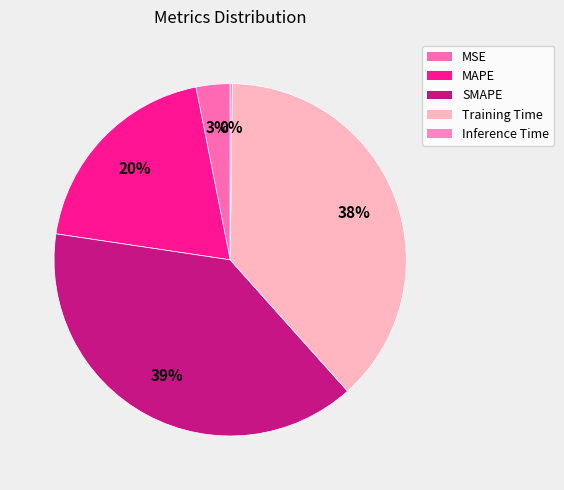

What percentage do SMAPE and Training Time together represent?

77.2%